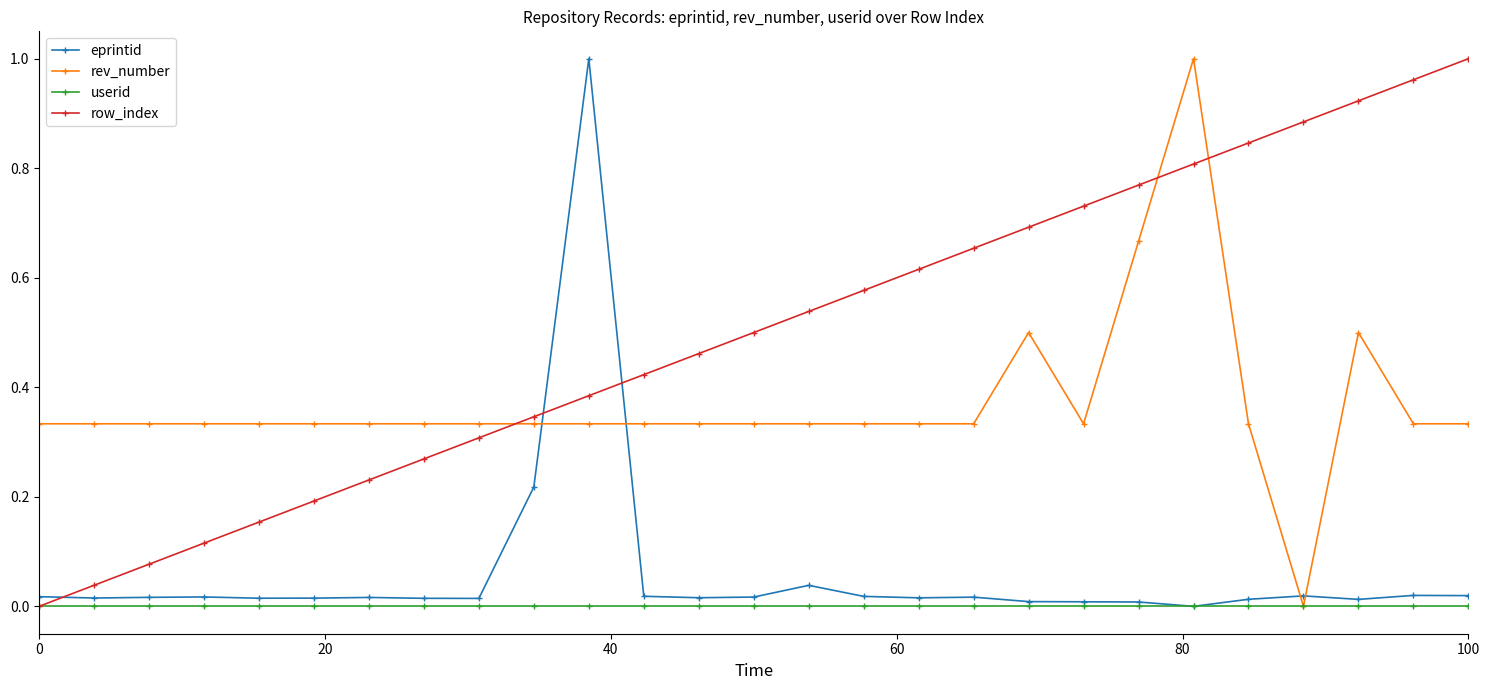

Is this an area chart (filled region under the line)?

No